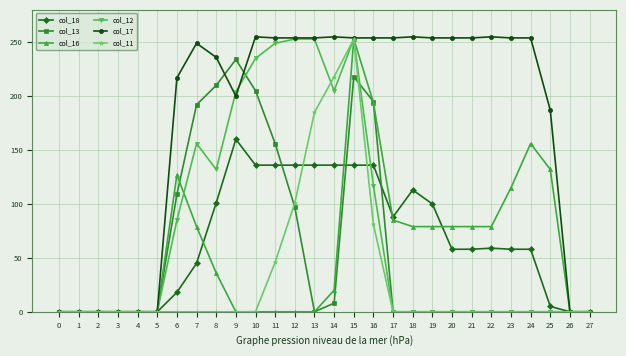

What is the total value across all series at 14?

842